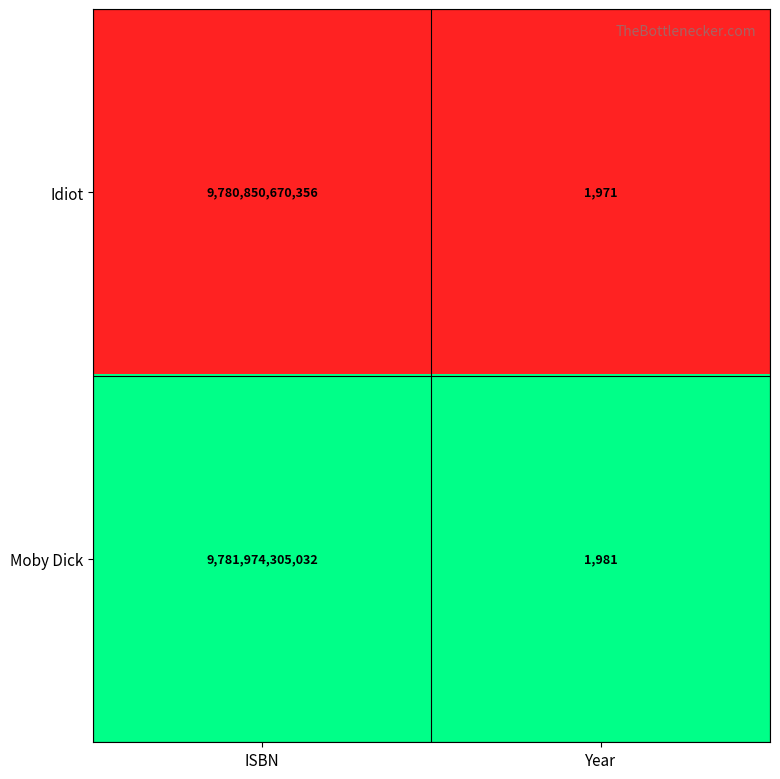

Reading left to right, what are all the values shown in this chart?

Idiot: ISBN=9780850670356	Year=1971
Moby Dick: ISBN=9781974305032	Year=1981